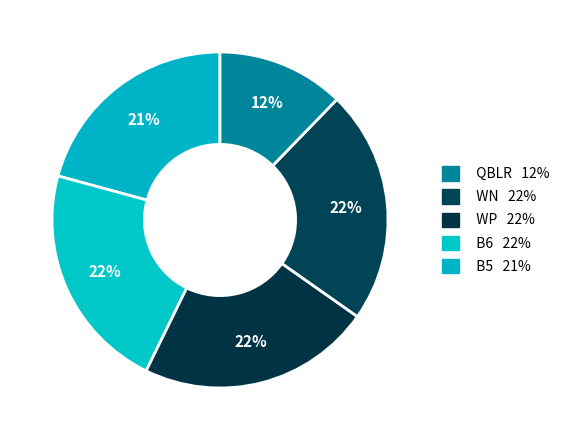

How many segments does this pie chart have?

5